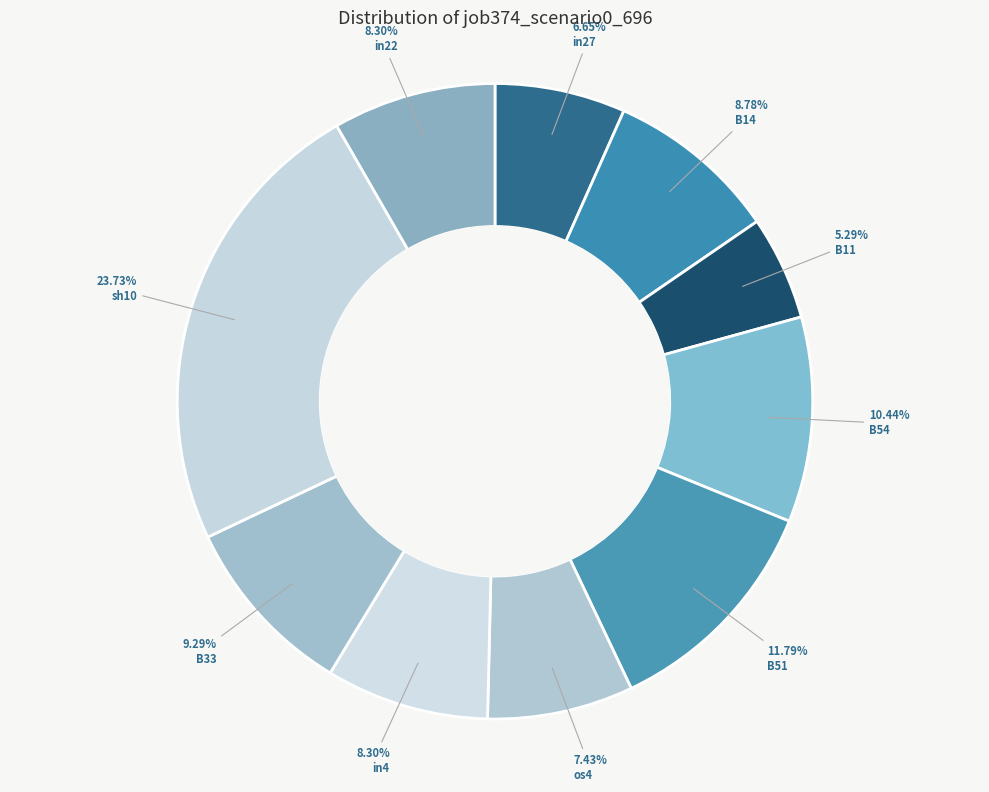

Count the number of slices in the pie.

10